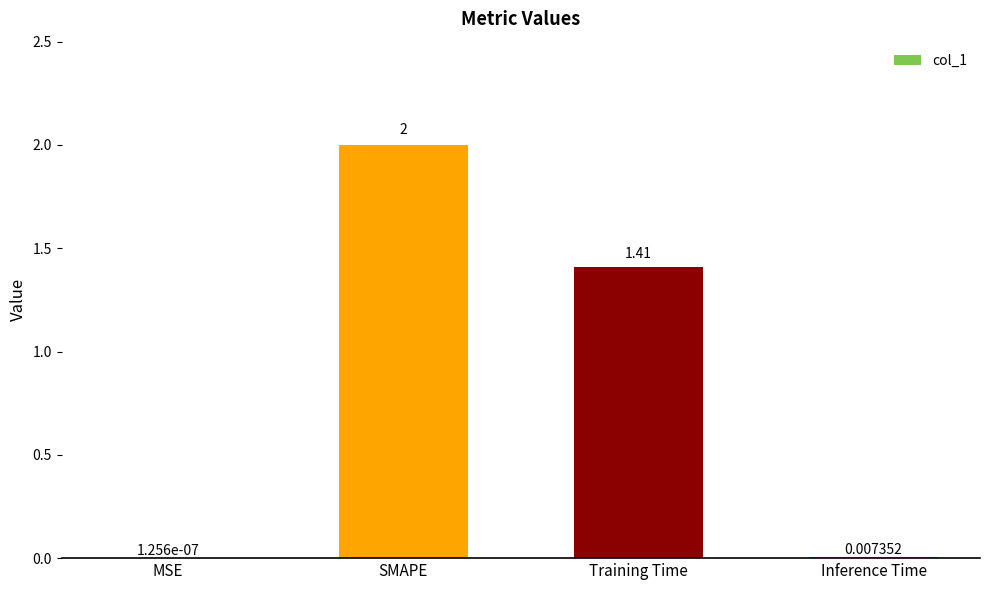

Which has a higher value, SMAPE or Training Time?

SMAPE